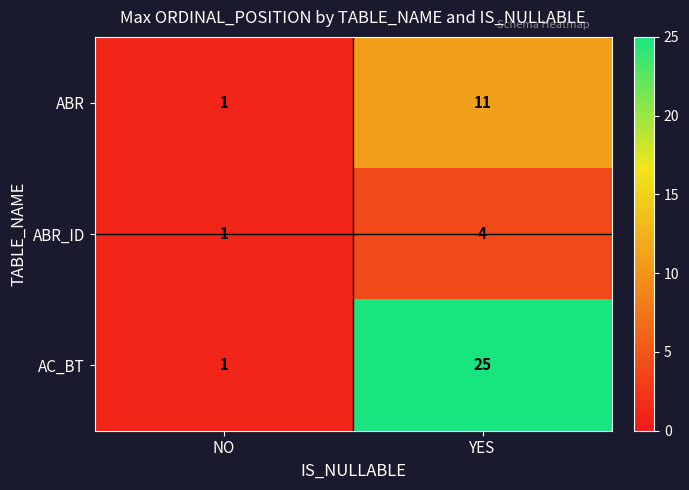

What is the sum of all ABR_ID values?

5